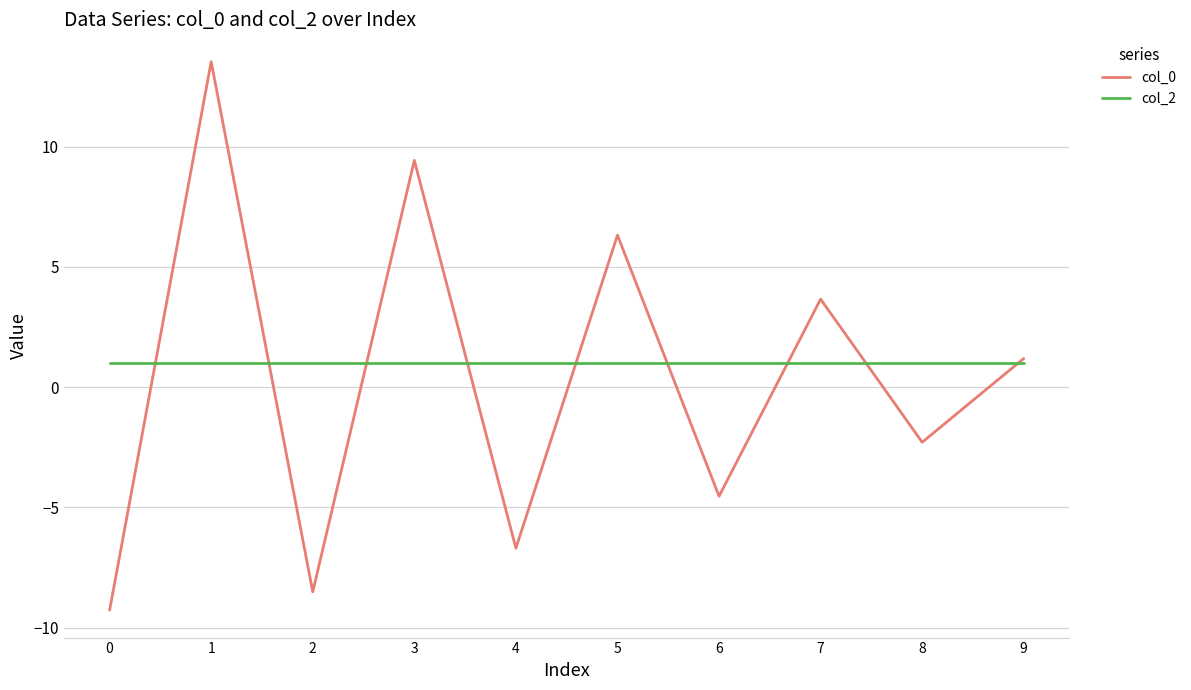

What is the total value across all series at 1?

14.5